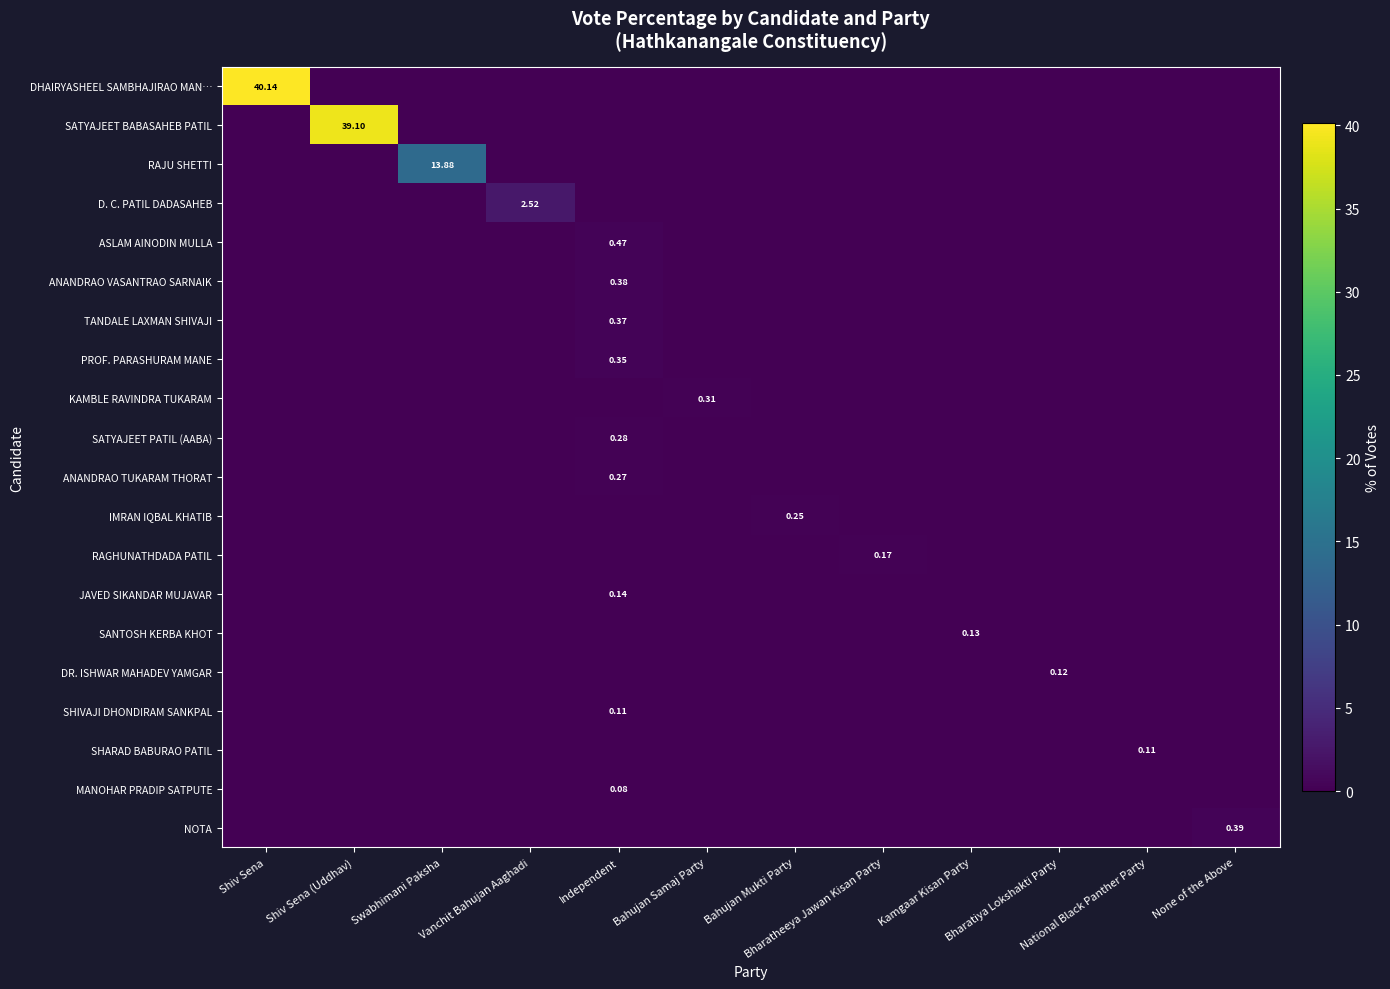

How many values in the ASLAM AINODIN MULLA series exceed 0?

1